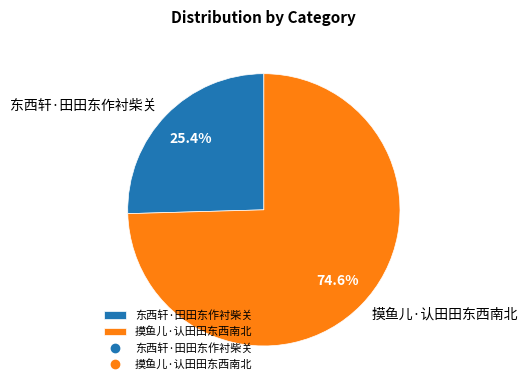

Approximately how many times larger is the value at 摸鱼儿·认田田东西南北 compared to 东西轩·田田东作衬柴关?

2.9